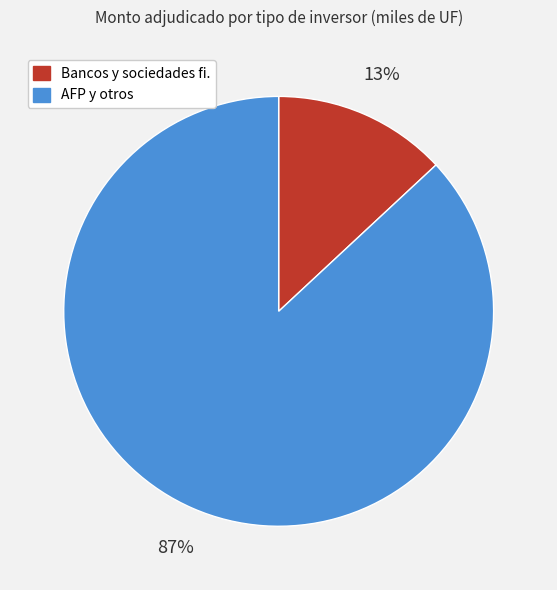

To the nearest percent, what is the difference between the largest and smallest slice percentages?

74%